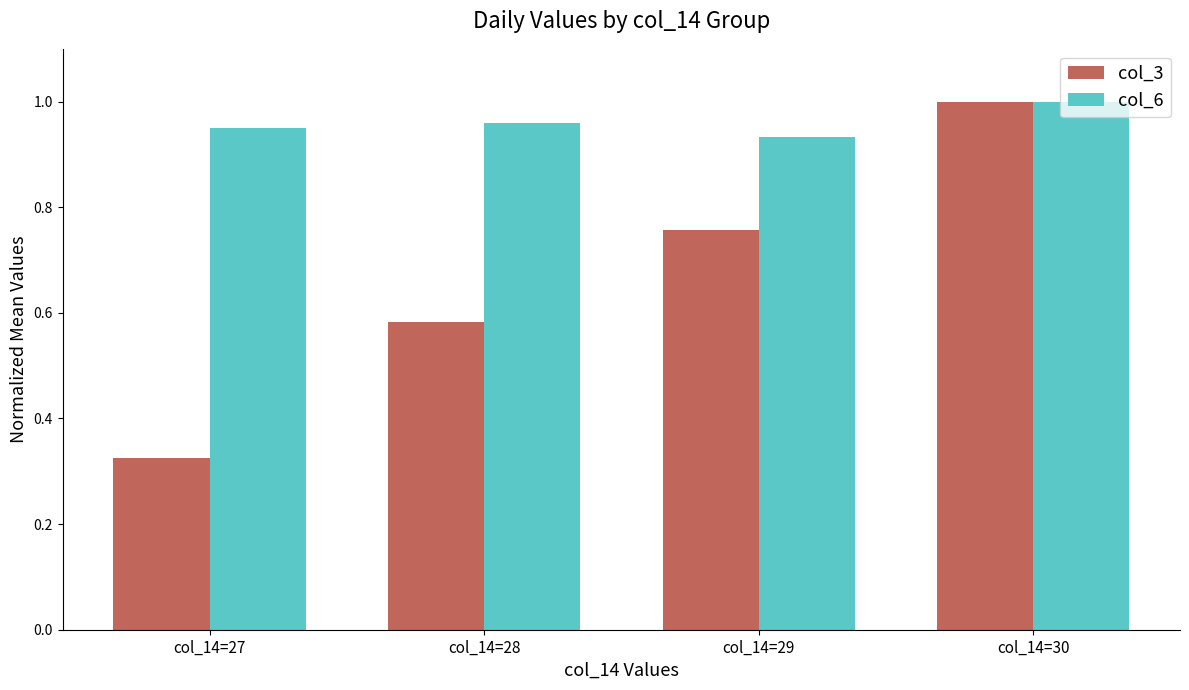

Does the chart contain any negative values?

No